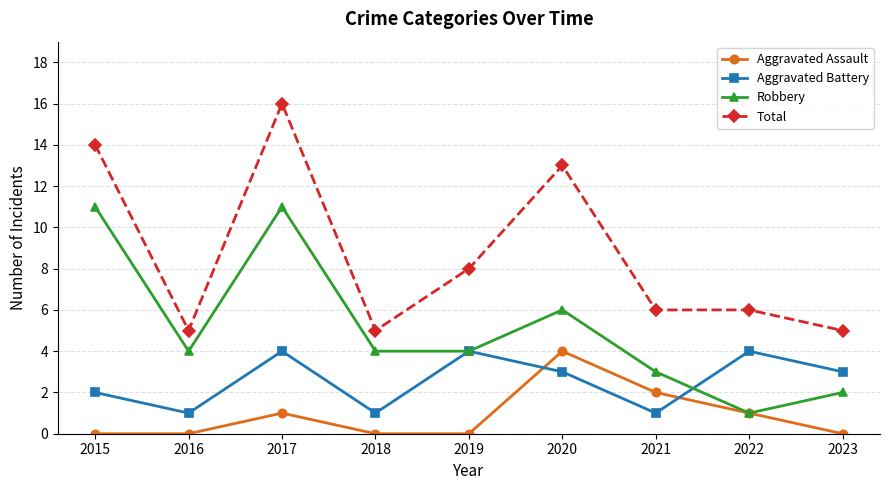

What is the difference between the maximum and minimum values in the Aggravated Assault series?

4